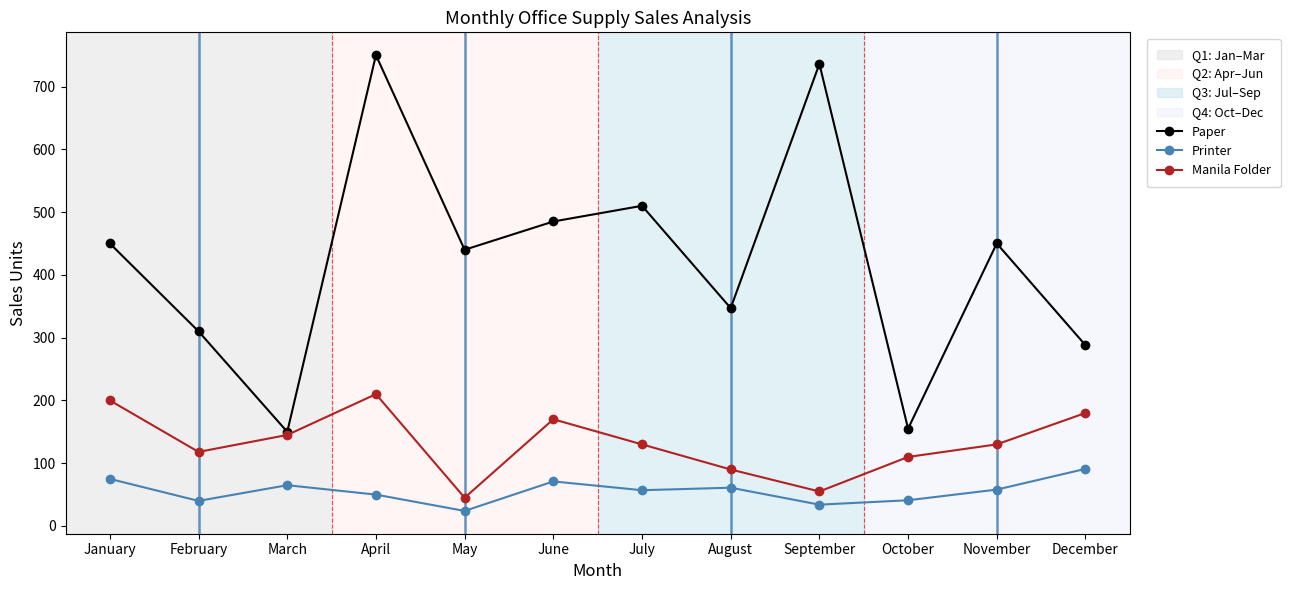

How many values in the Printer series are below 58?

6